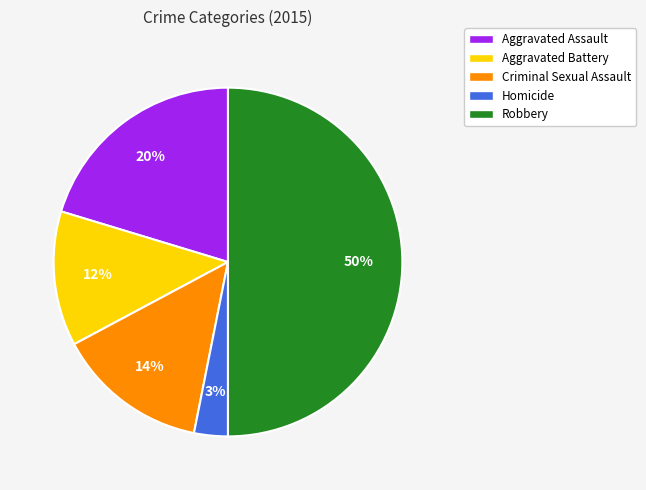

Combined, do Aggravated Assault and Homicide account for over 50%?

No